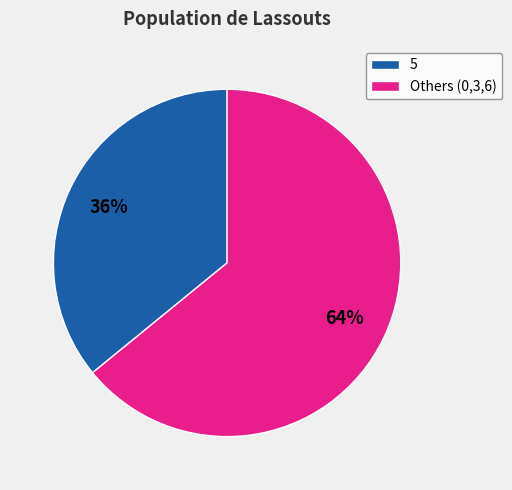

Is the sum of 5 and Others (0,3,6) greater than half?

Yes